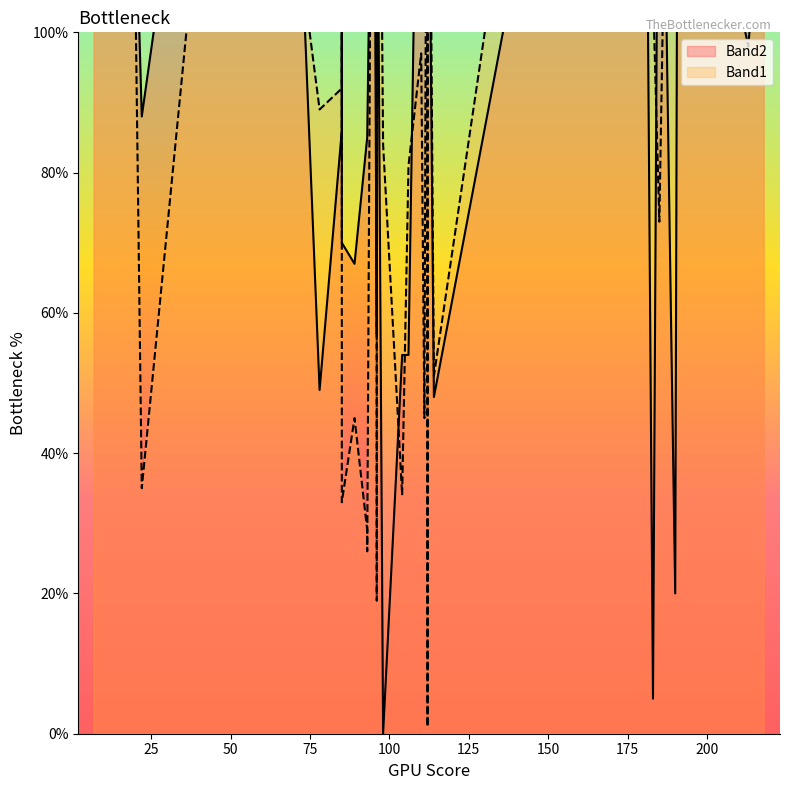

What is the minimum value for Band1?

1